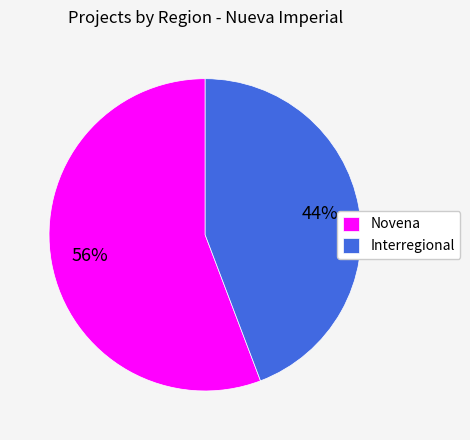

To the nearest percent, what percentage of the pie is Novena?

56%